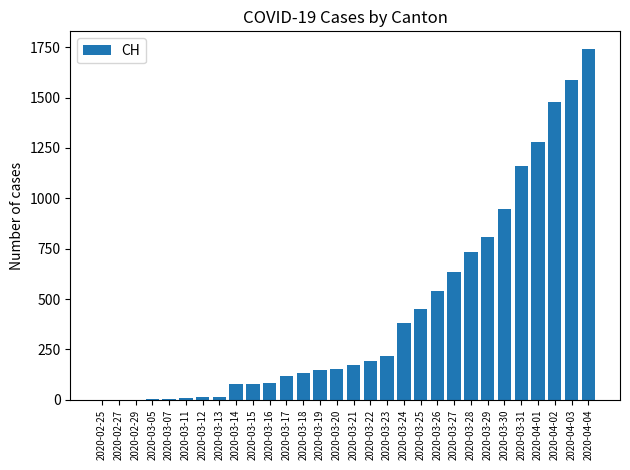

What is the maximum value shown in the chart?

1742